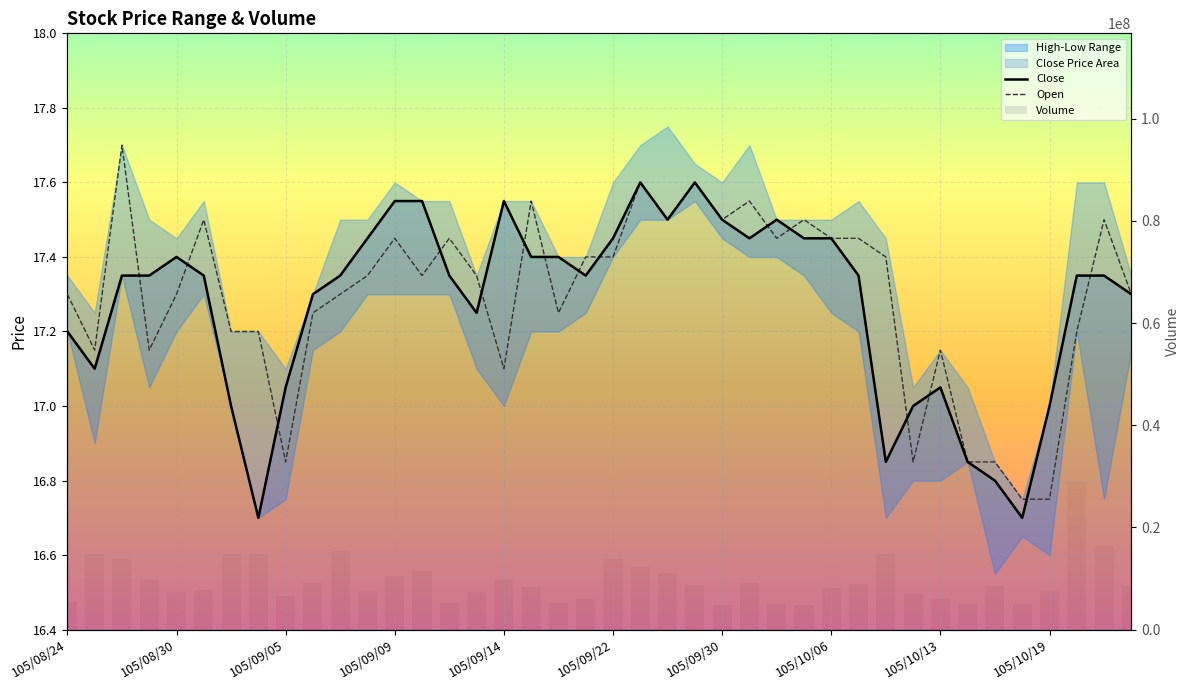

What is the value of the 31st bar from the left?

14805542